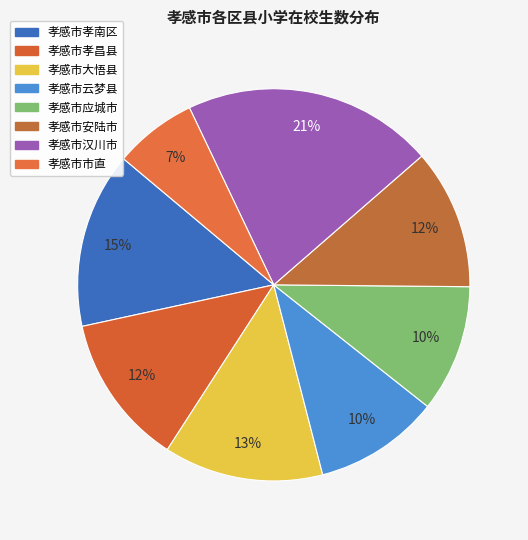

What percentage is the 孝感市孝昌县 slice, to the nearest percent?

12%